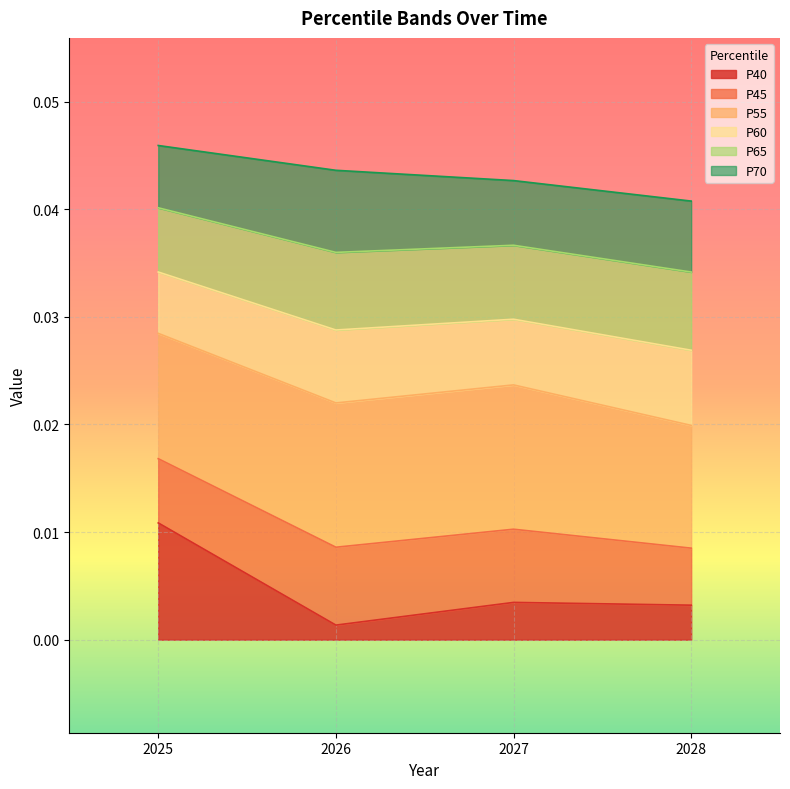

Which category has the lowest value in the P45 series?

2028